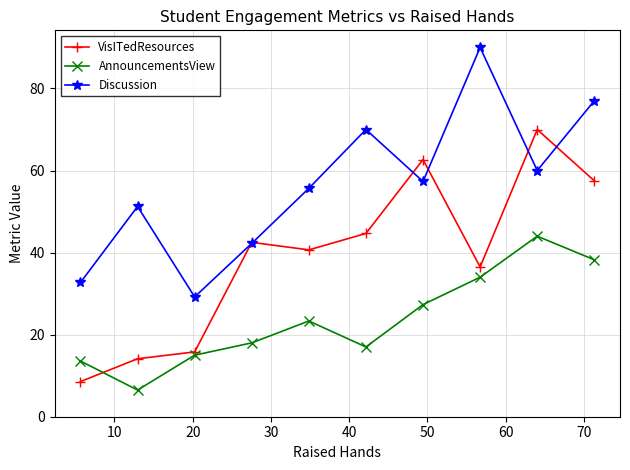

True or false: Discussion and AnnouncementsView intersect in this chart.

False